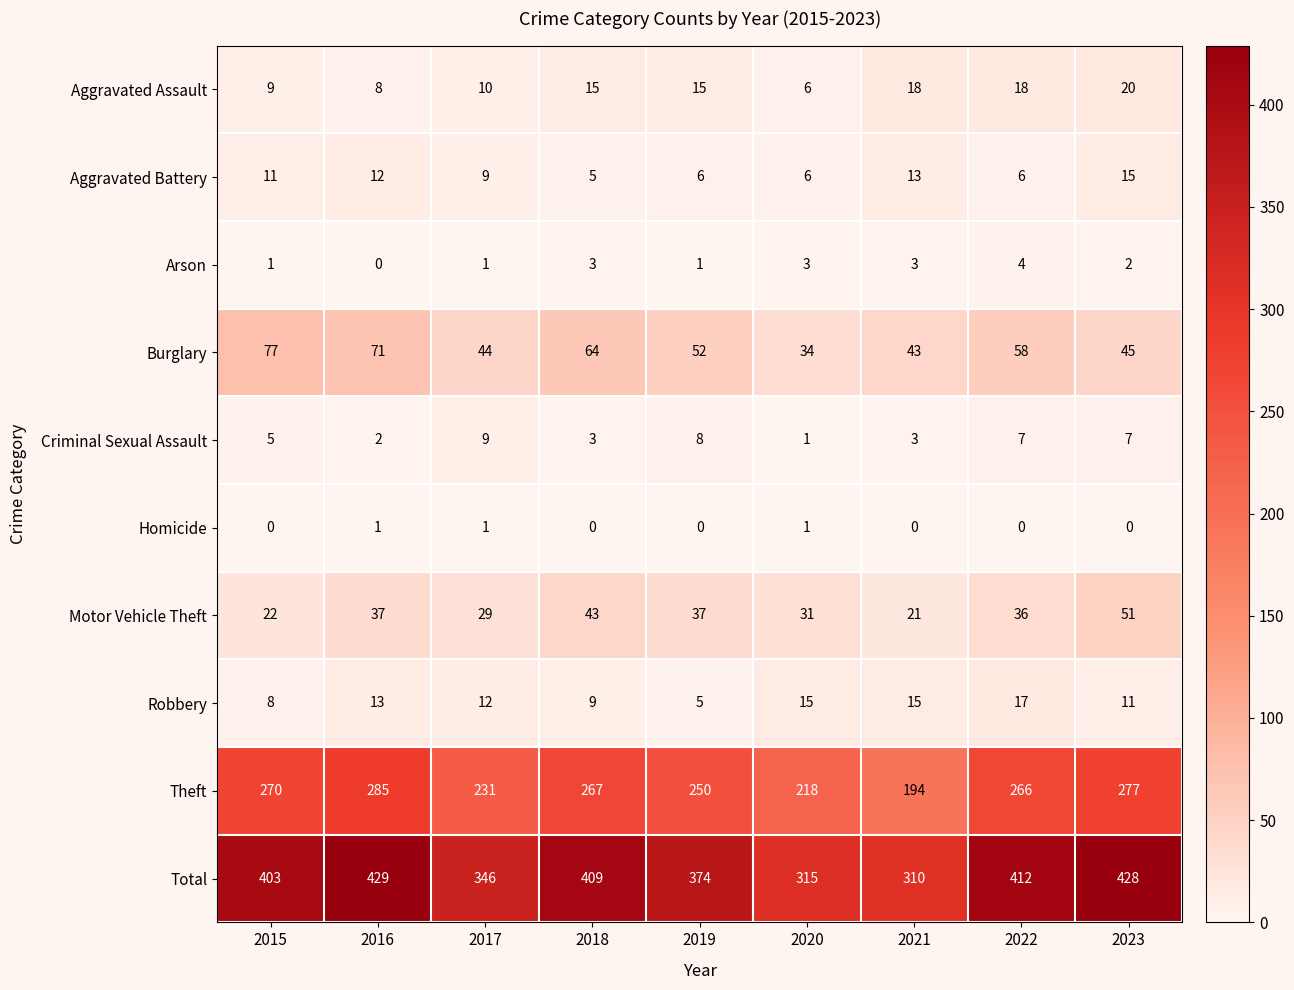

At how many categories does at least one series exceed 267?

9